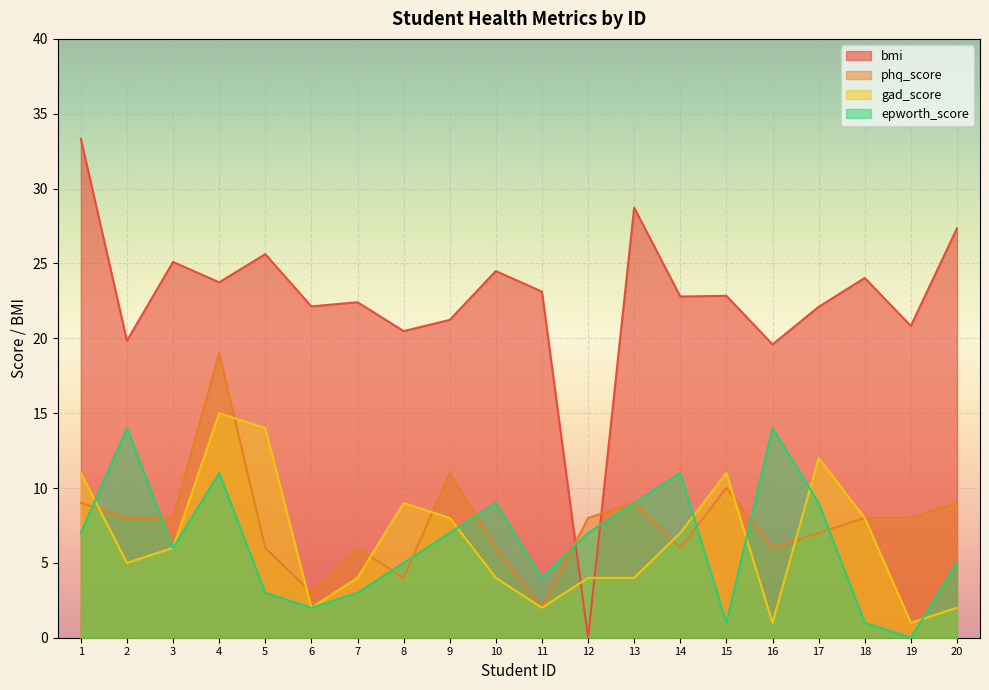

What is the sum of the epworth_score values at 7 and 6?

5.0